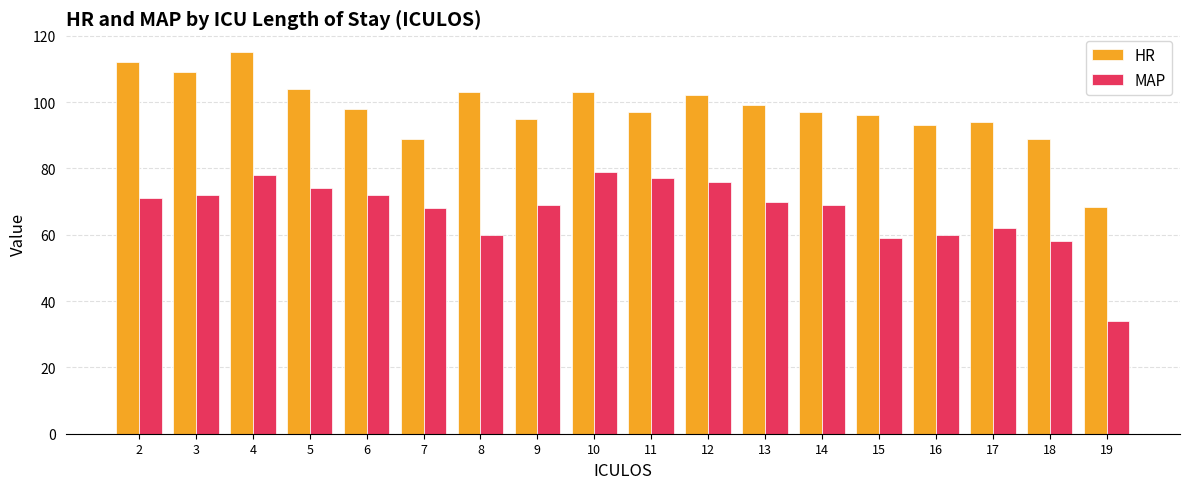

What is the total value across all series at 19?

102.5